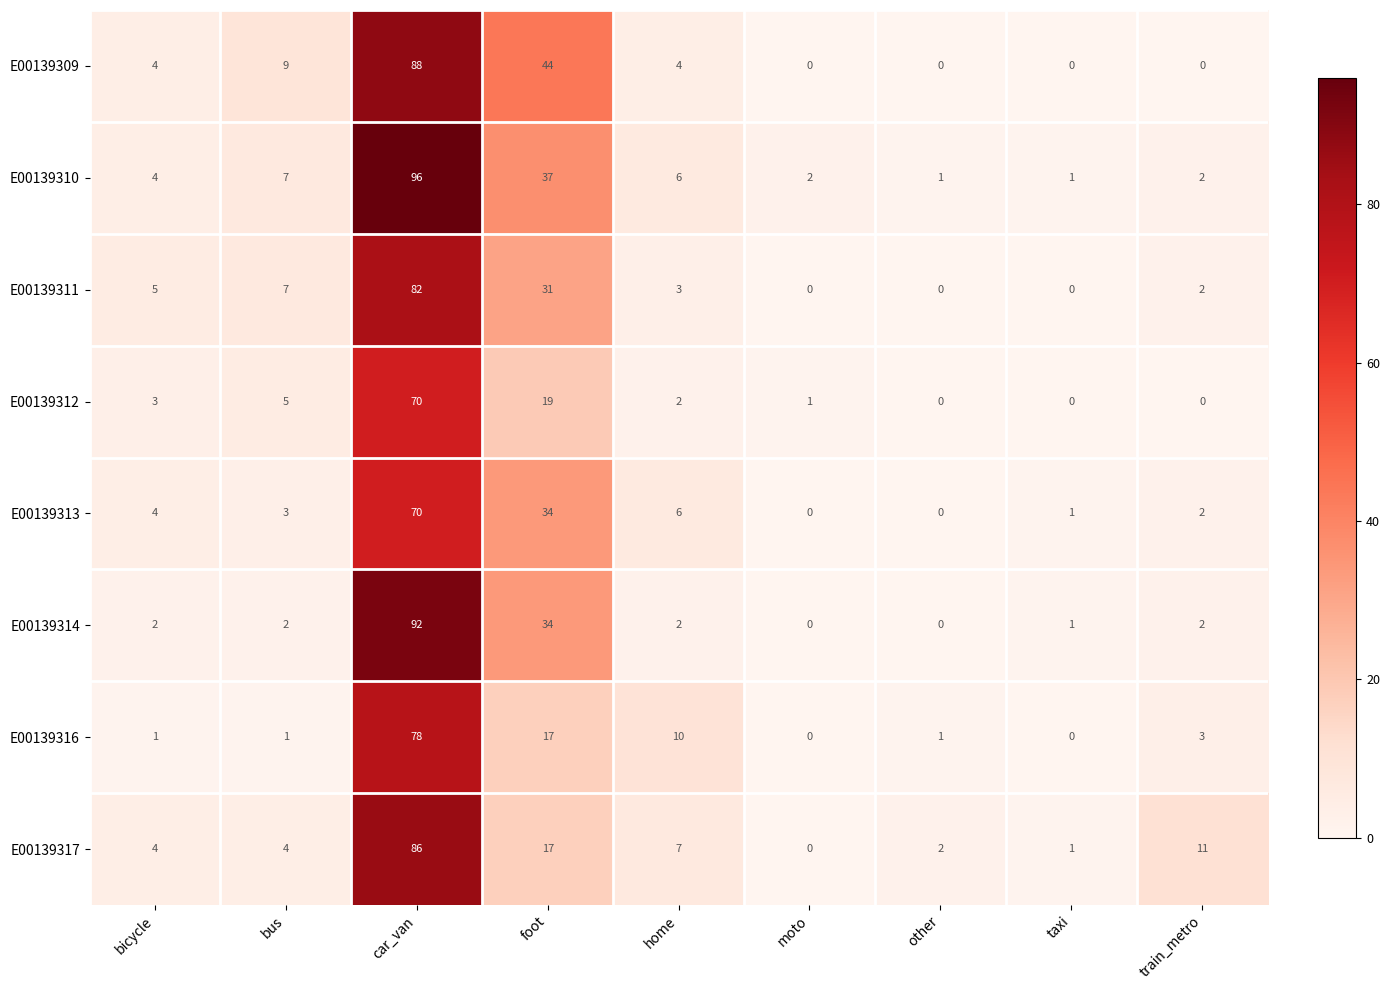

What is the spread (max minus min) of values at bus?

8